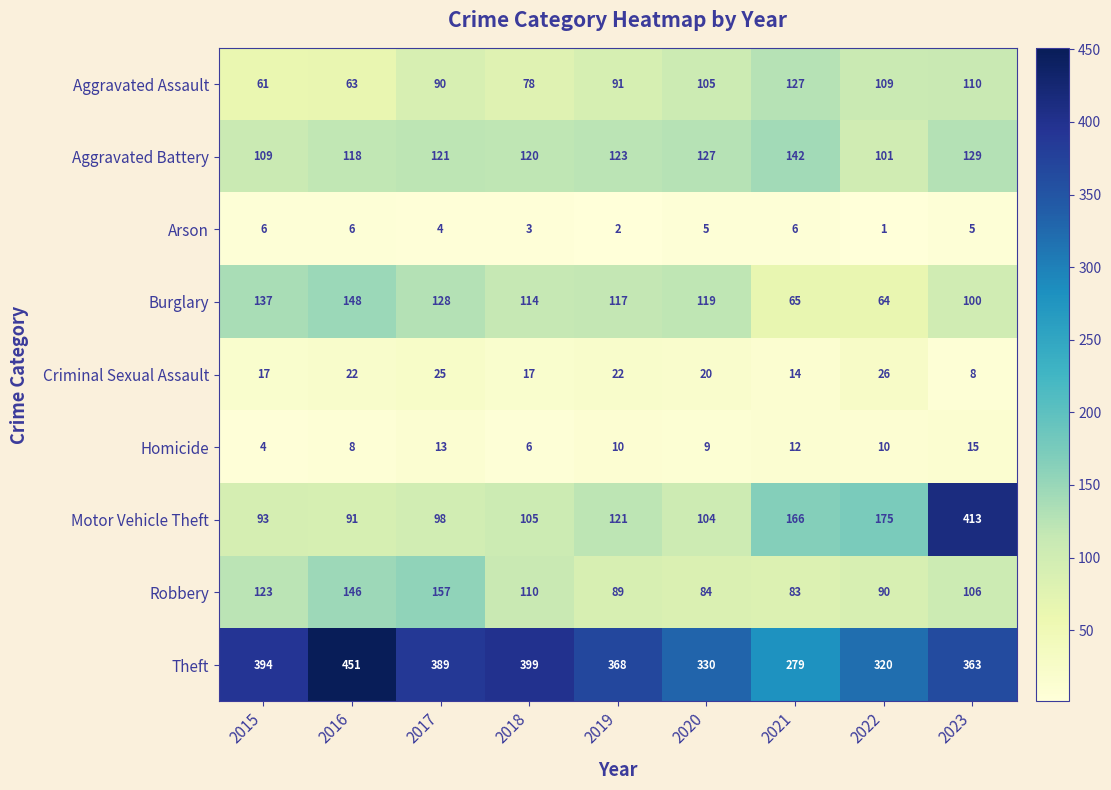

The value of Burglary at 2018 is 114. True or false?

True